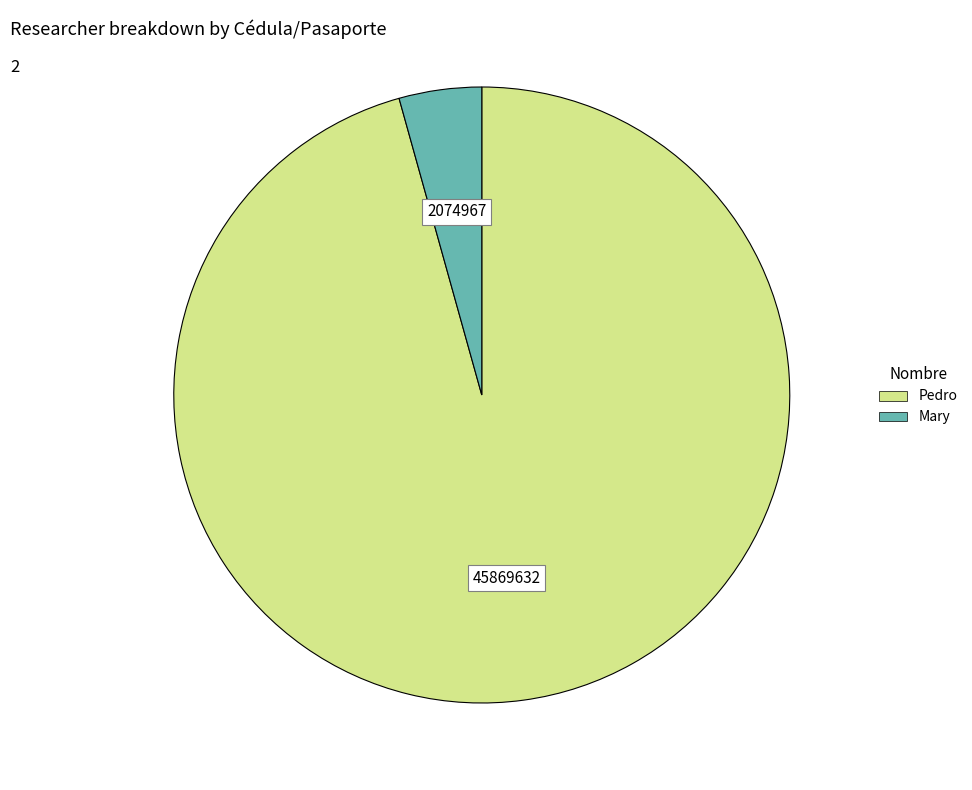

Between Mary and Pedro, which is larger?

Pedro